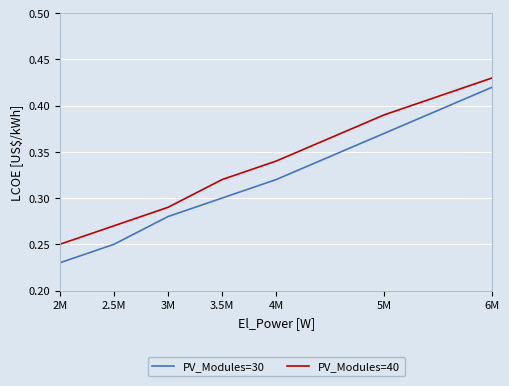

Between 5M and 6M, which series saw the biggest shift?

PV_Modules=30